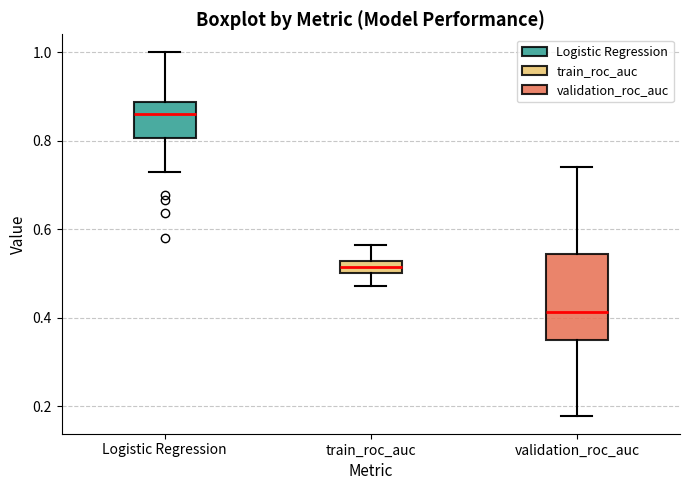

Which box has the lowest median line?

validation_roc_auc